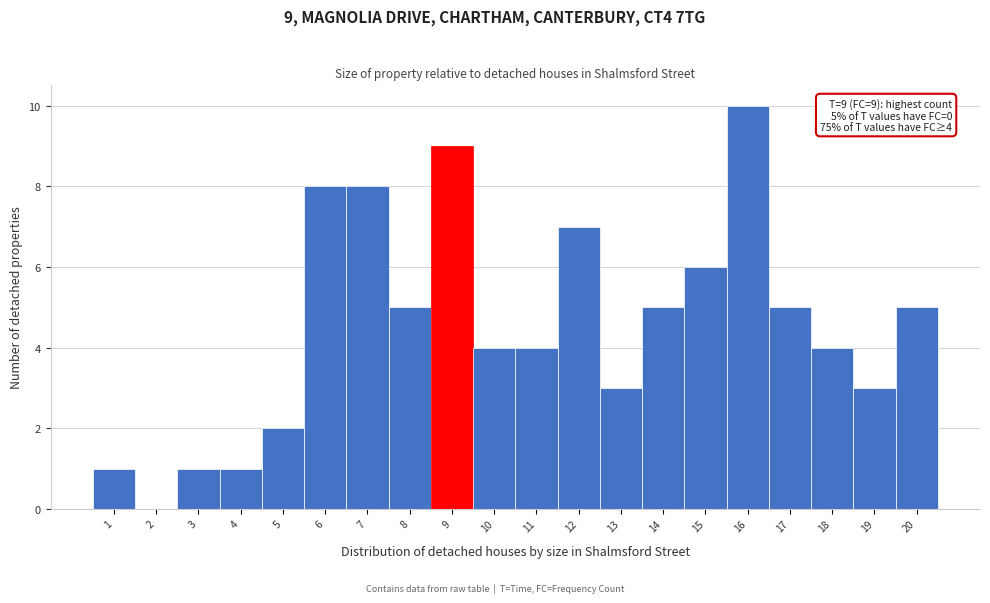

Which range on the x-axis has the tallest bar?

15.5 to 16.5